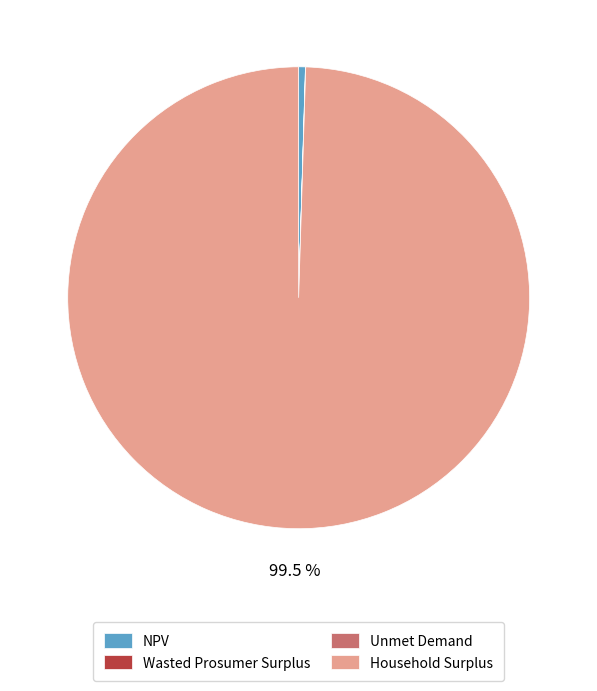

What is the largest slice in the pie chart?

Household Surplus